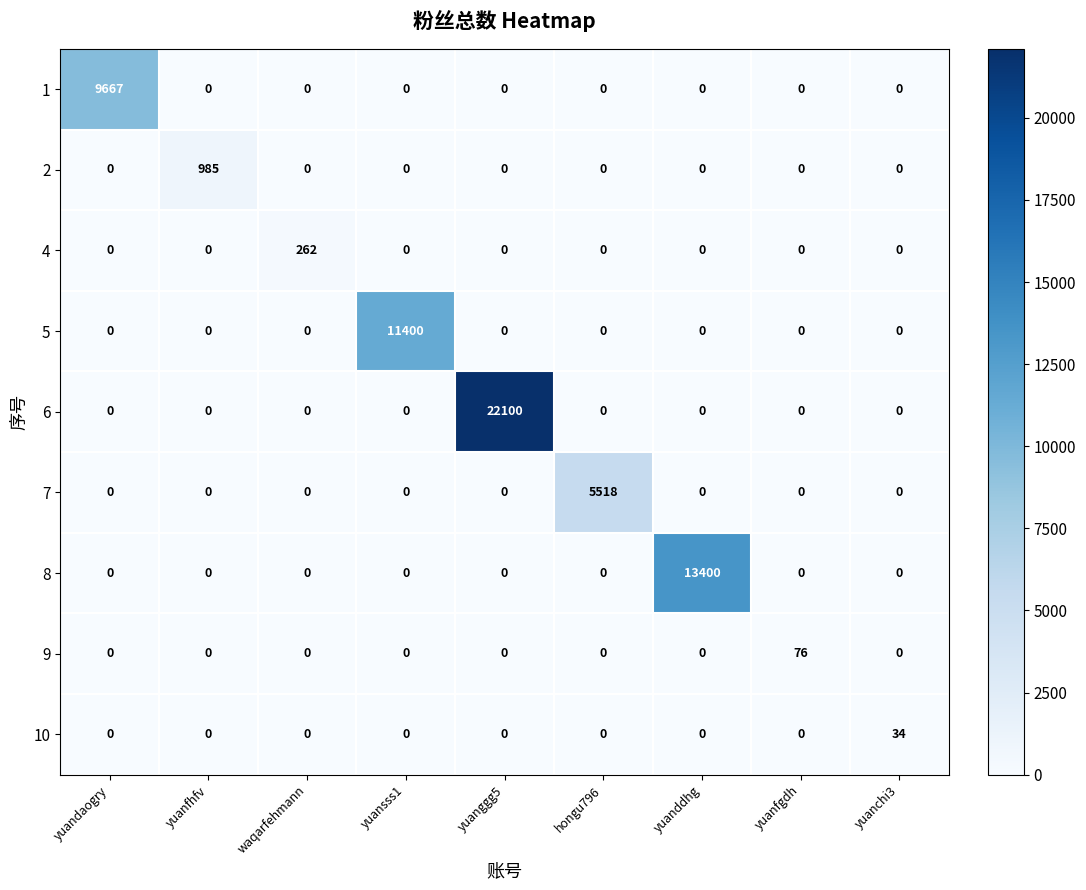

What is the difference between the maximum and minimum values in the 9 series?

76